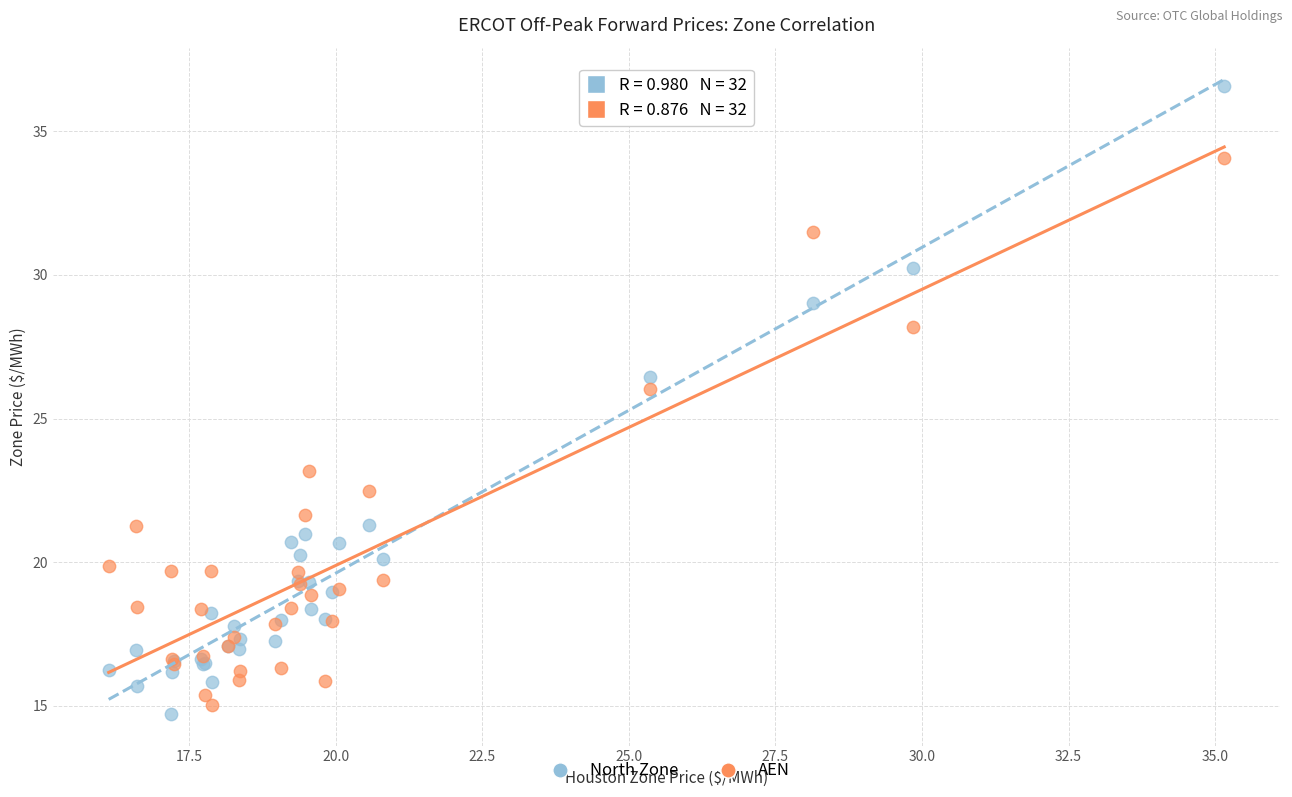

Which series has the widest spread of Y values?

North Zone